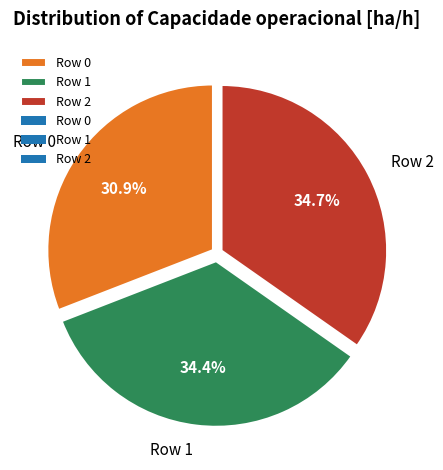

Count the number of slices in the pie.

3